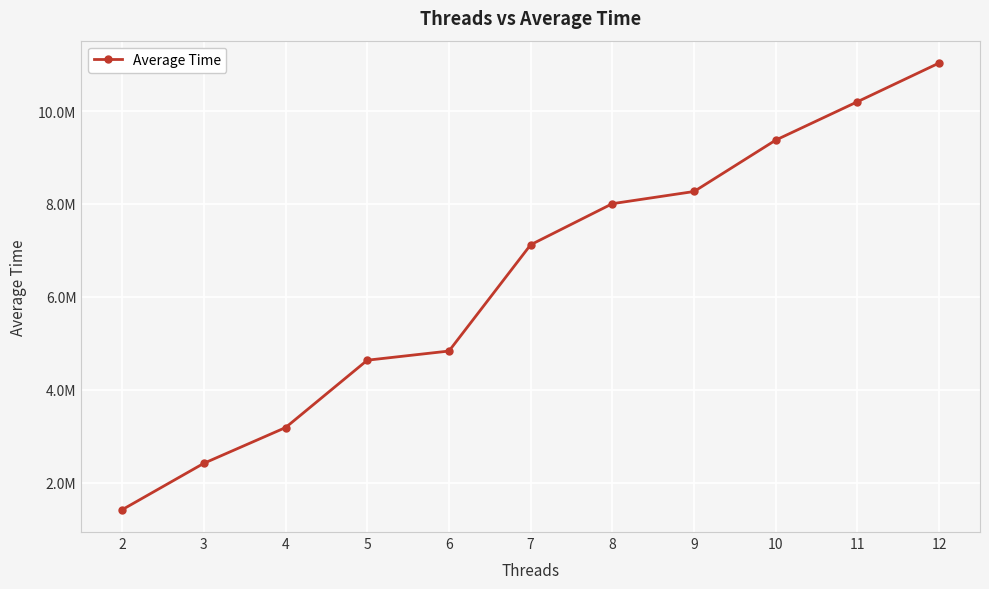

Is this an area chart (filled region under the line)?

No